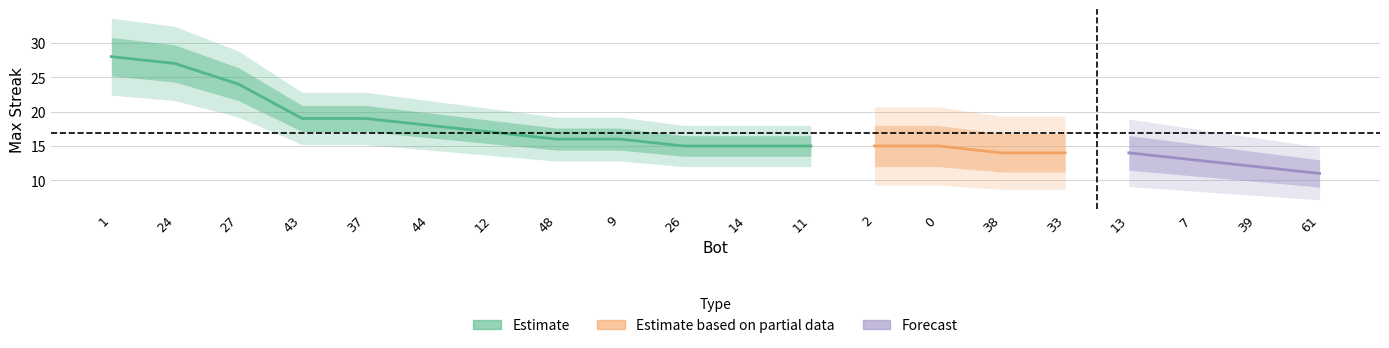

Is this an area chart (filled region under the line)?

No